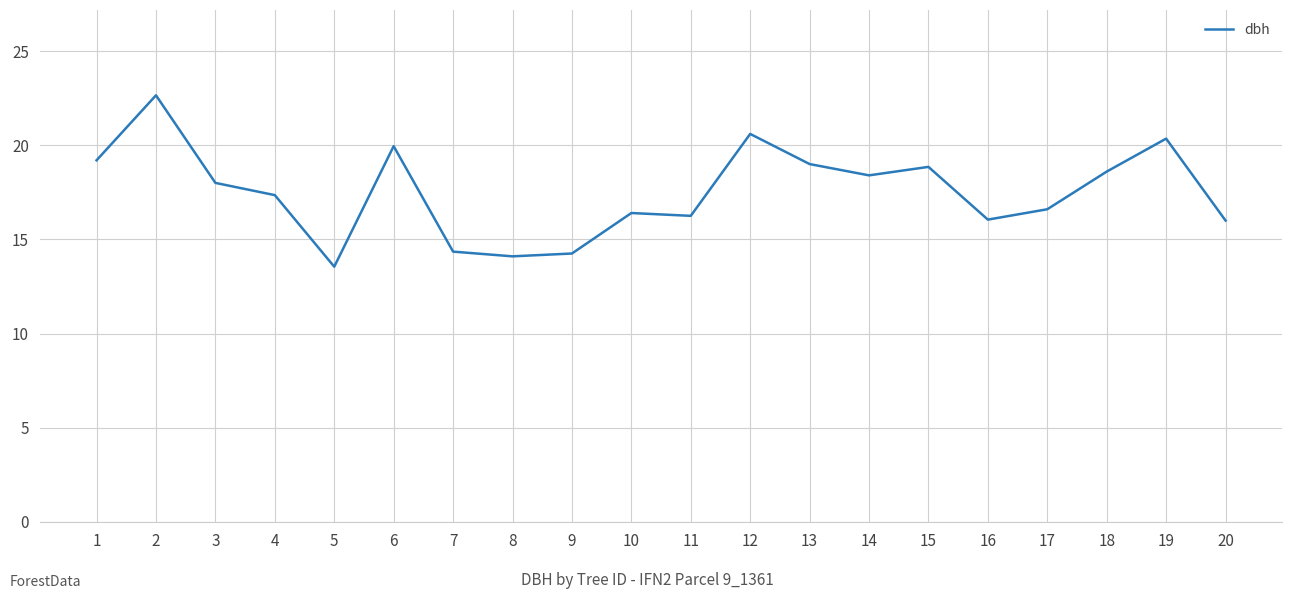

What is the difference between the maximum and minimum values?

9.1